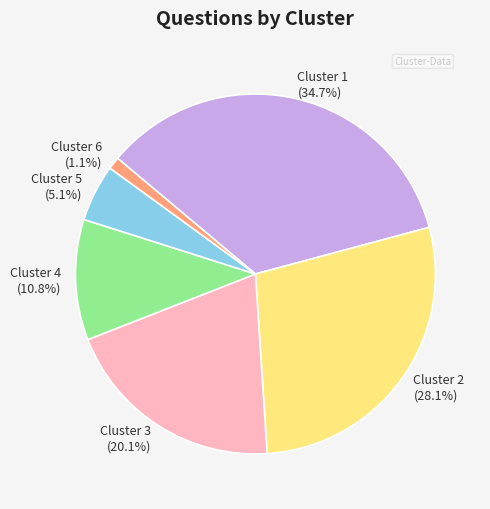

What is the ratio of the value at Cluster 4 to the value at Cluster 2?

0.4